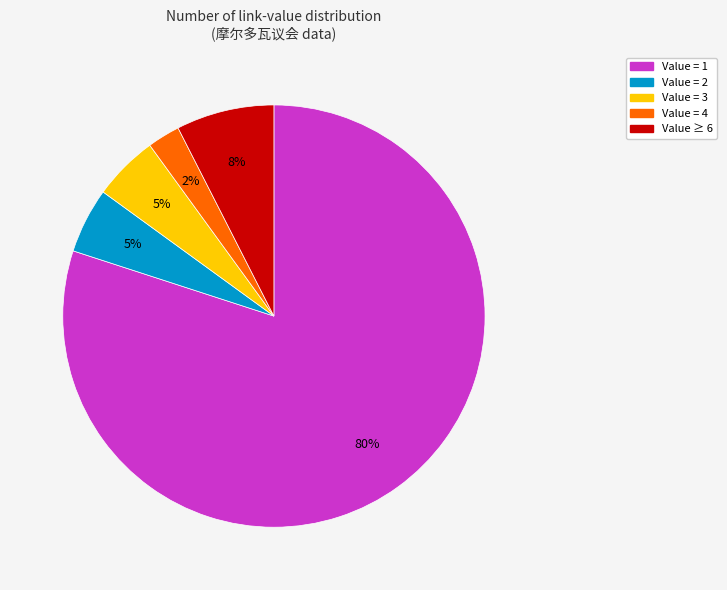

To the nearest percent, what is the difference between the largest and smallest slice percentages?

78%